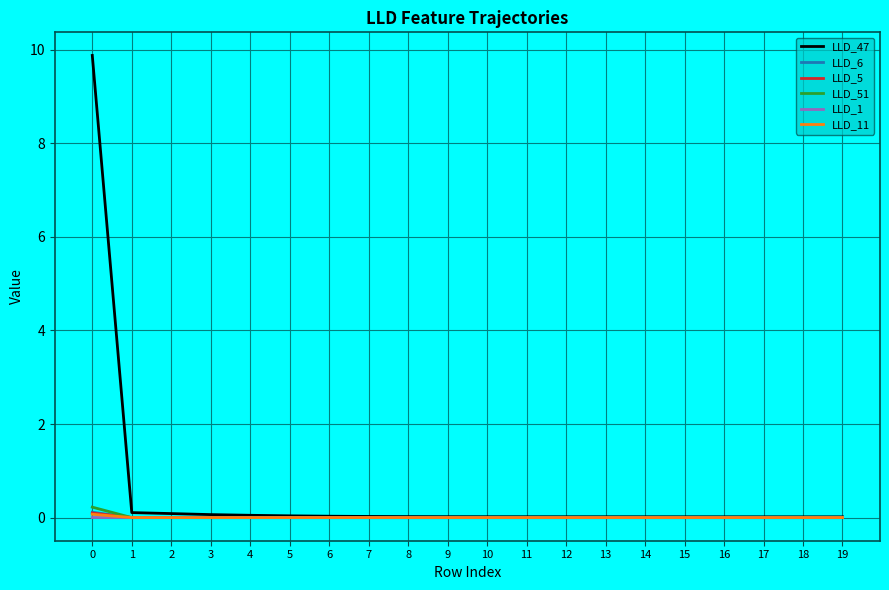

The value of LLD_11 at 4 is -0.0. True or false?

True